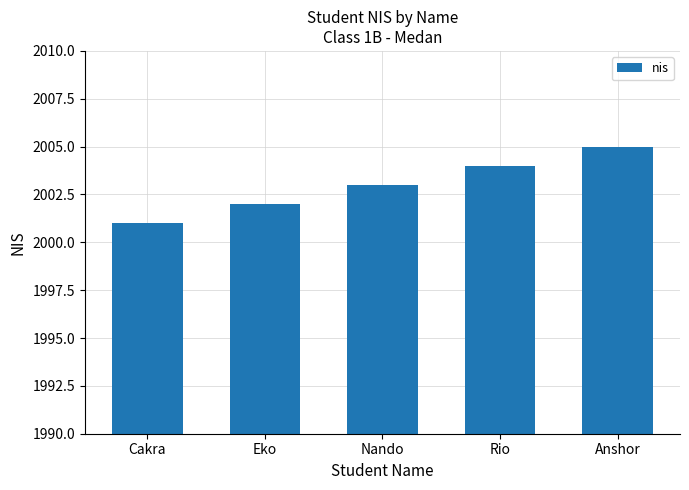

What is the minimum value shown in the chart?

2001